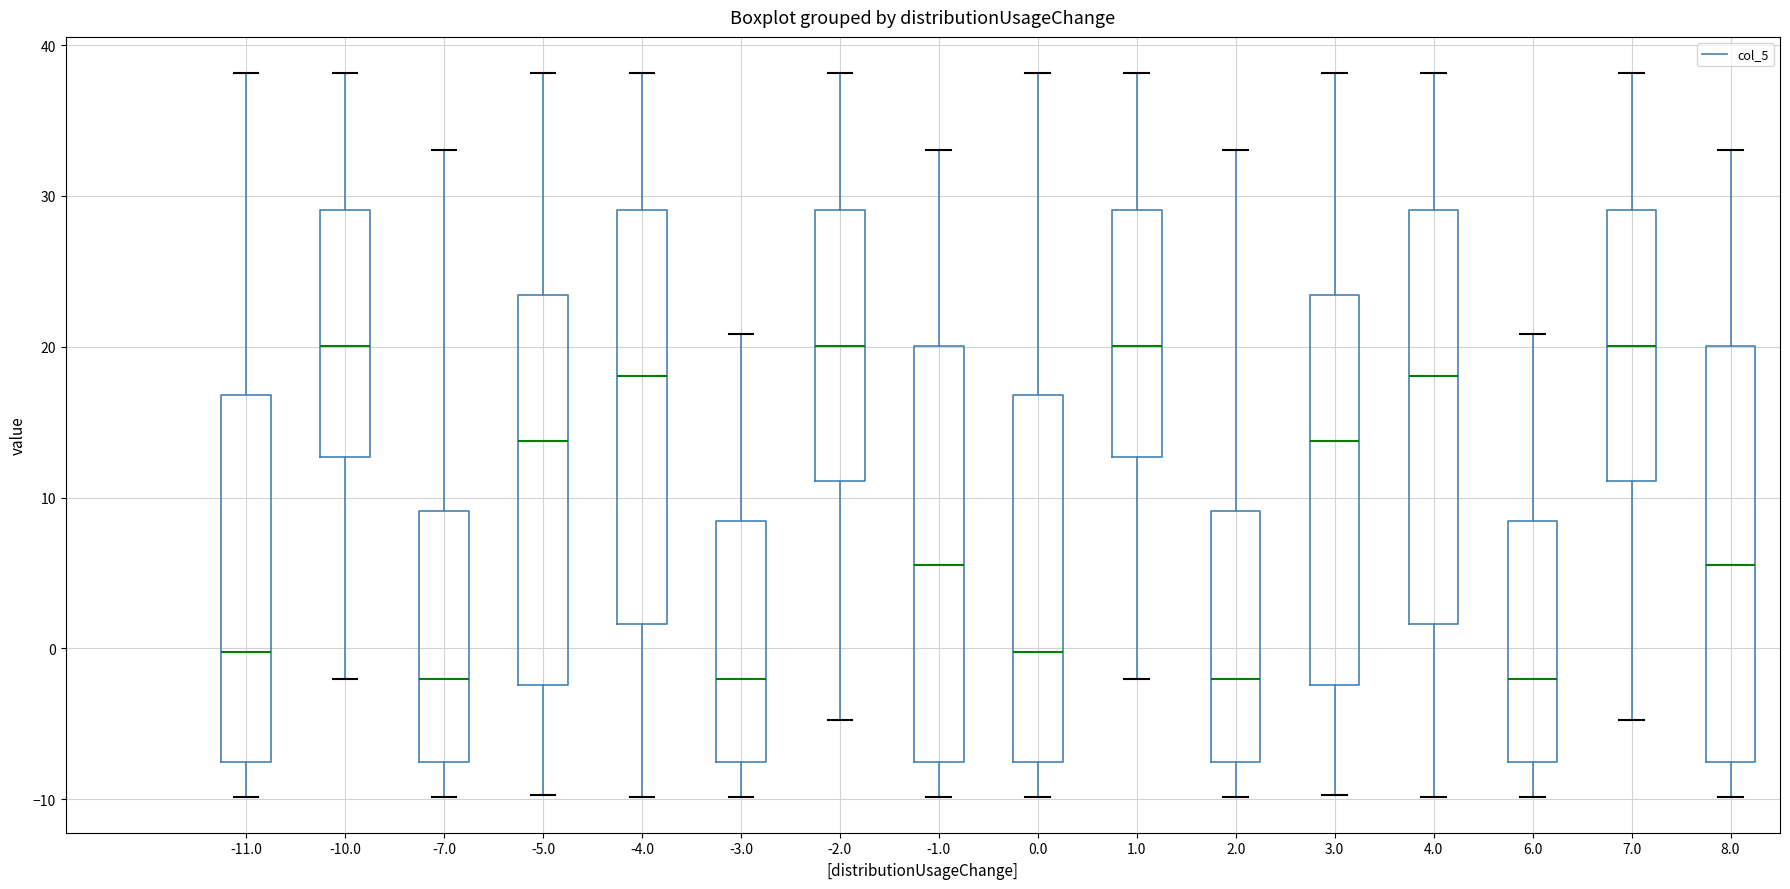

Where is the upper edge of the box at x = 3.0 on the y-axis? The values are not printed on the chart, so give them approximately, as read against the axis.

23